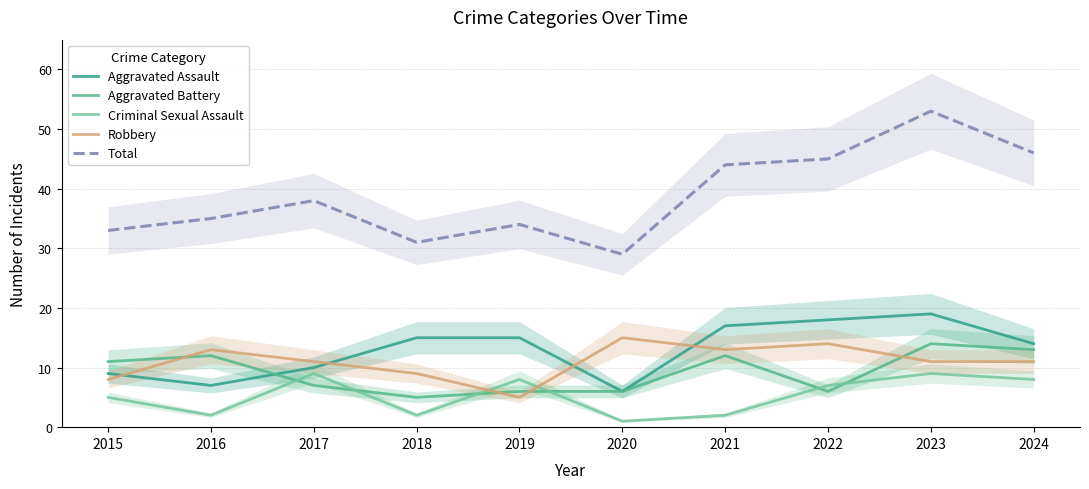

Is it true that Aggravated Battery equals 3 at 2022?

False